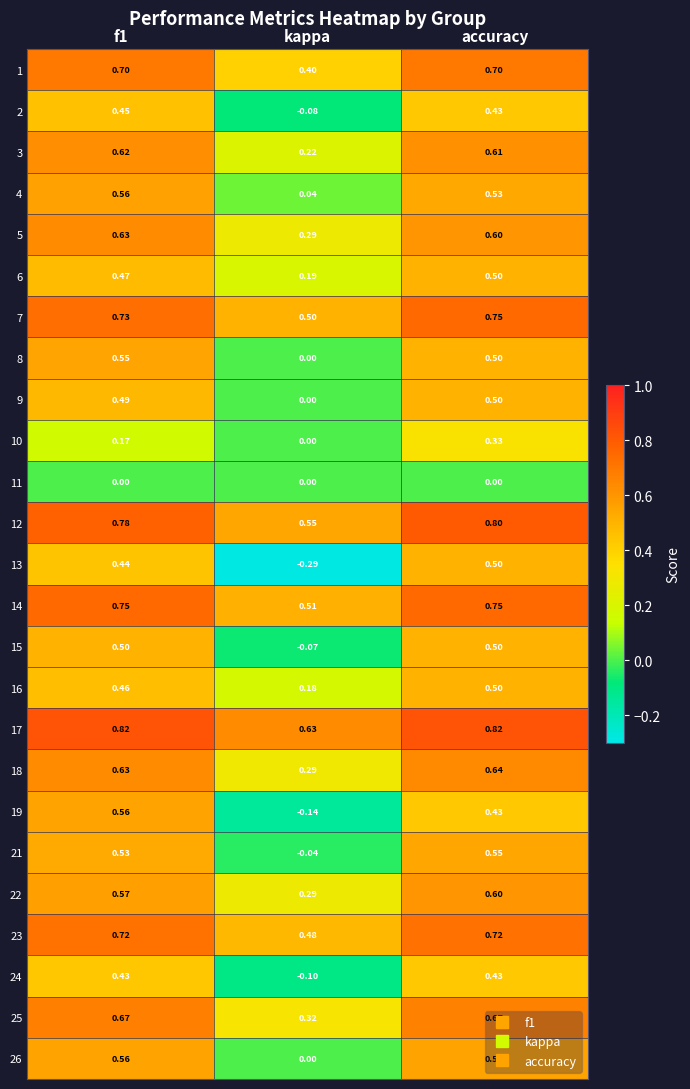

At which category is the sum across all series the highest?

accuracy